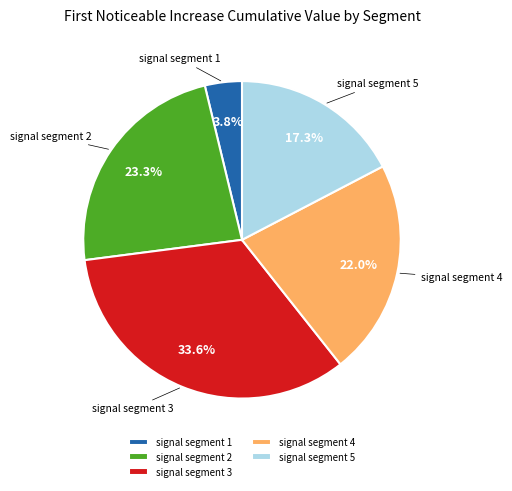

Which slice is the smallest?

signal segment 1